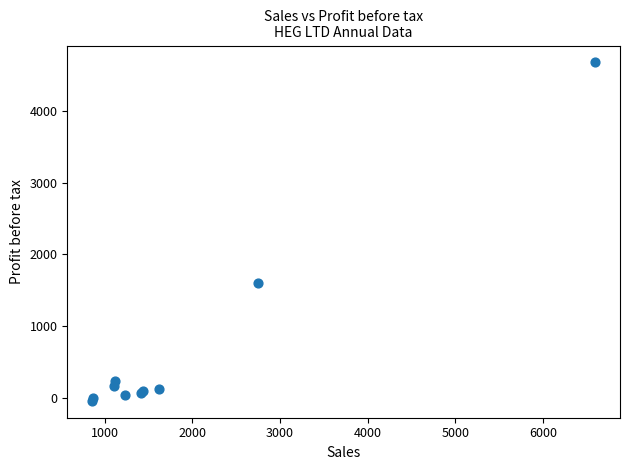

What Y value in the scatter plot is closest to 2318?

1604.7